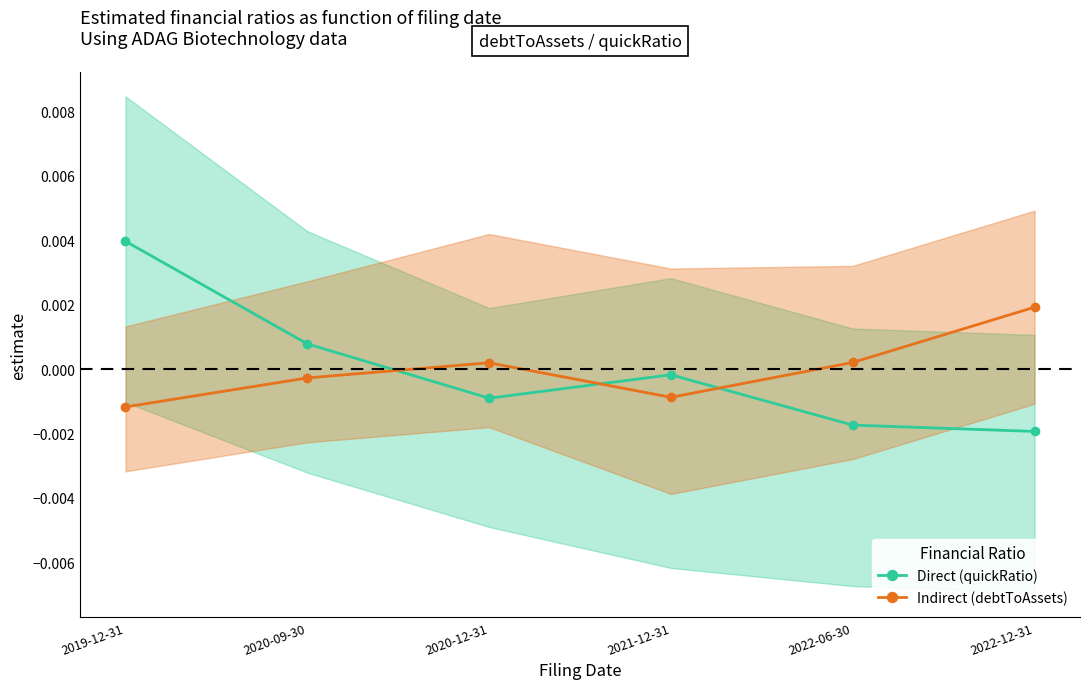

What is the label of the 6th point from the right?

2019-12-31